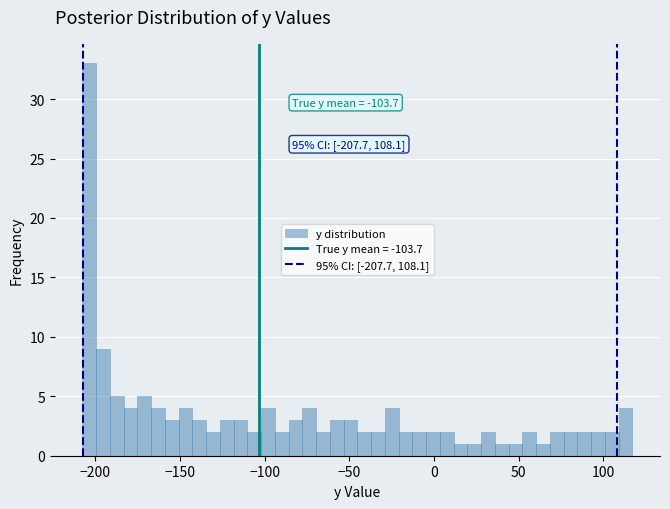

Read against the x-axis, roughly where is the centre of the tallest bar?

-205